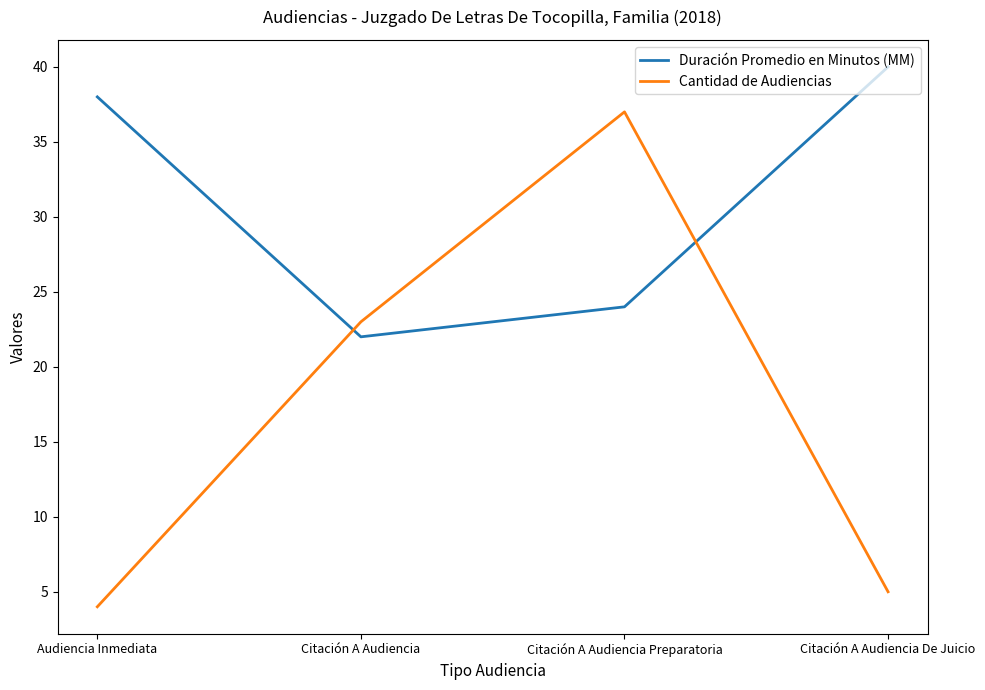

What is the minimum value for Cantidad de Audiencias?

4